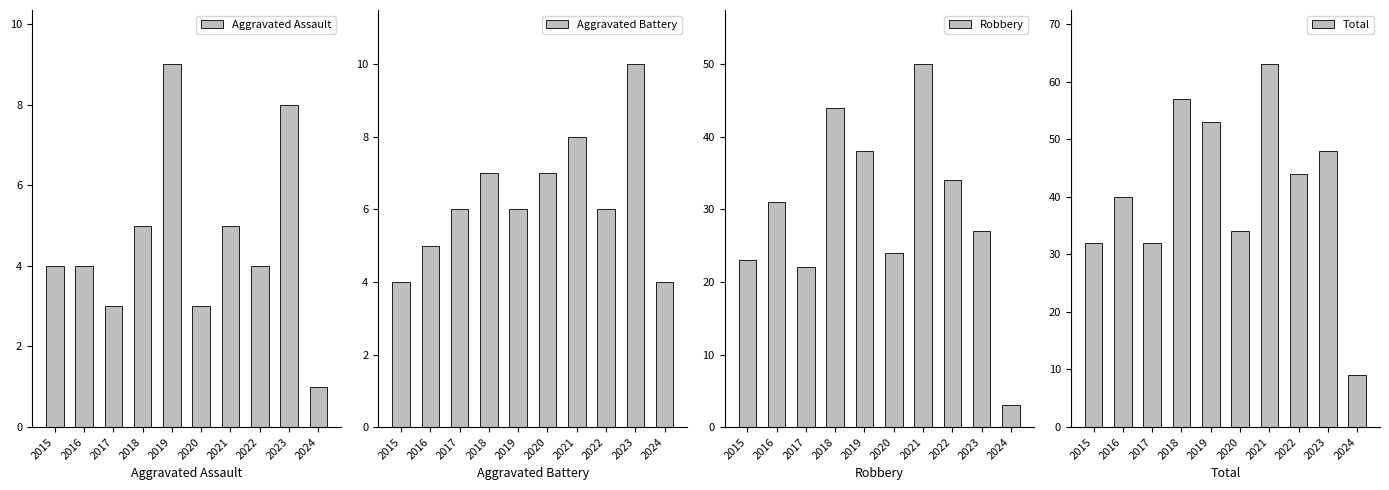

What is the difference between the second highest and minimum values in the Total series?

48